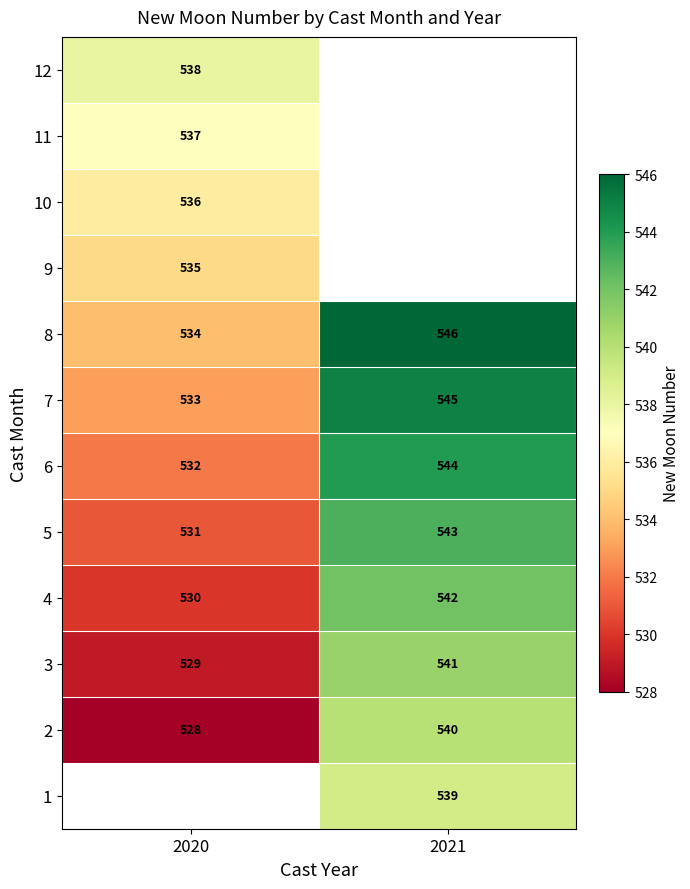

What is the sum of all 5 values?

1074